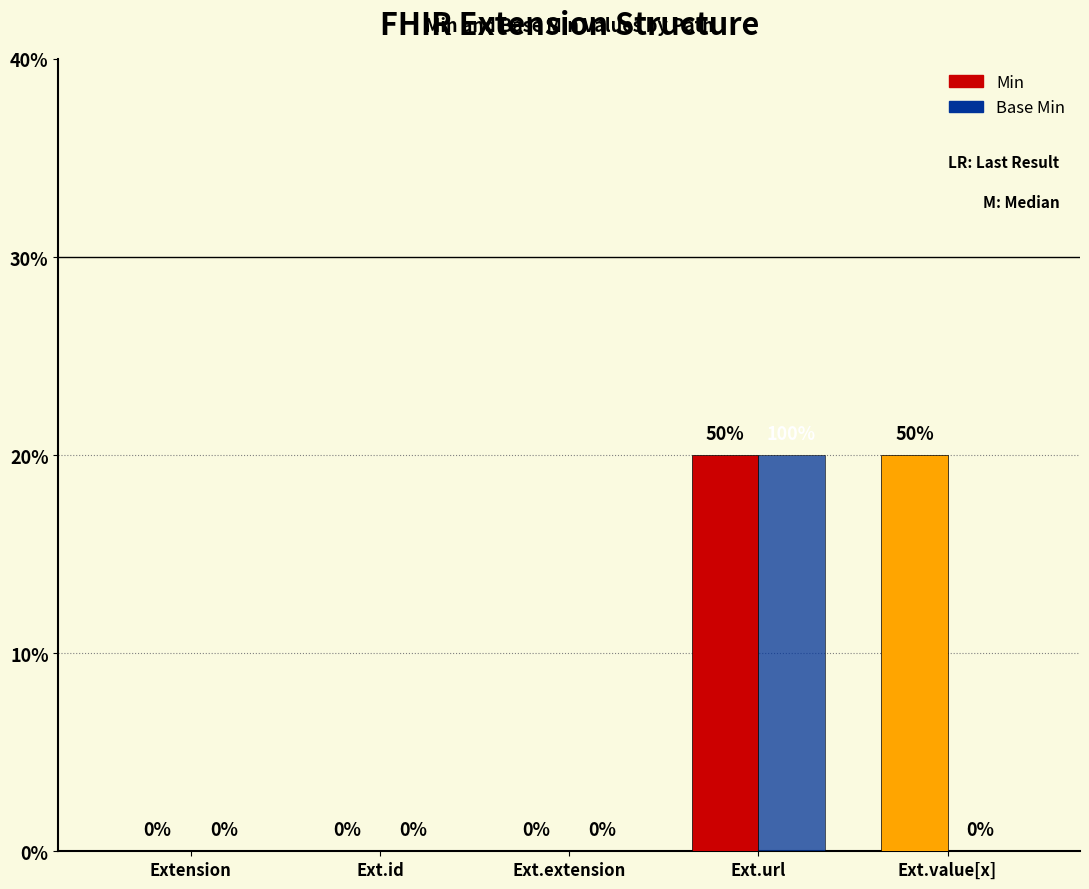

Are the bars grouped side by side (vs. stacked)?

Yes